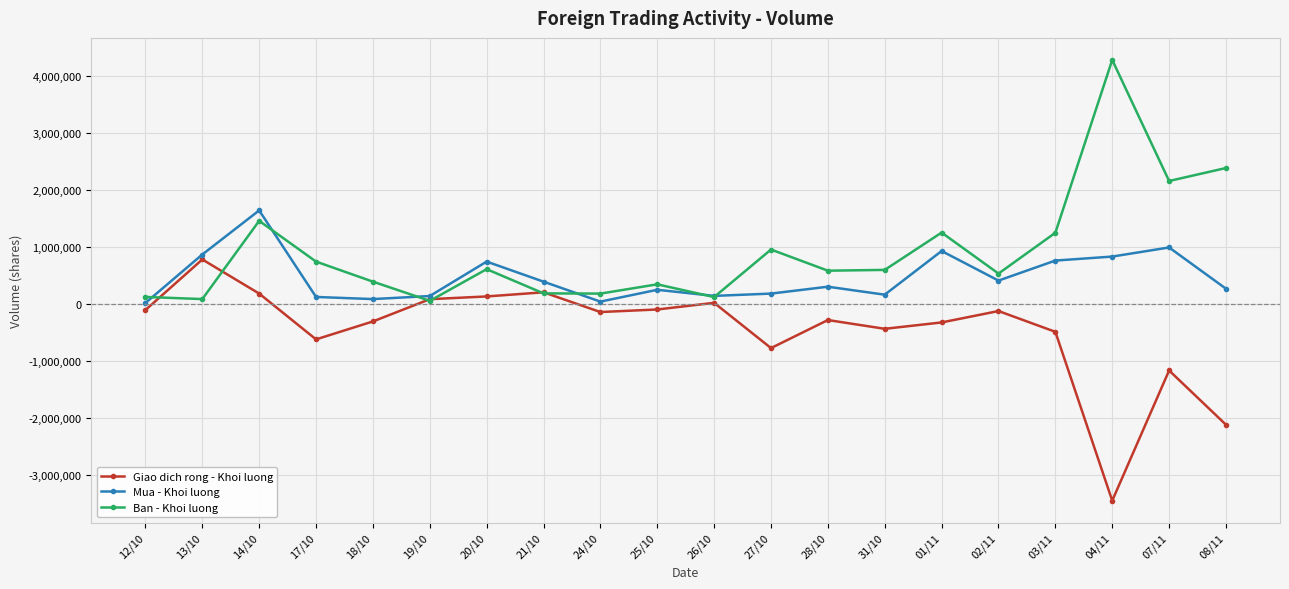

At which category is the sum across all series the highest?

14/10